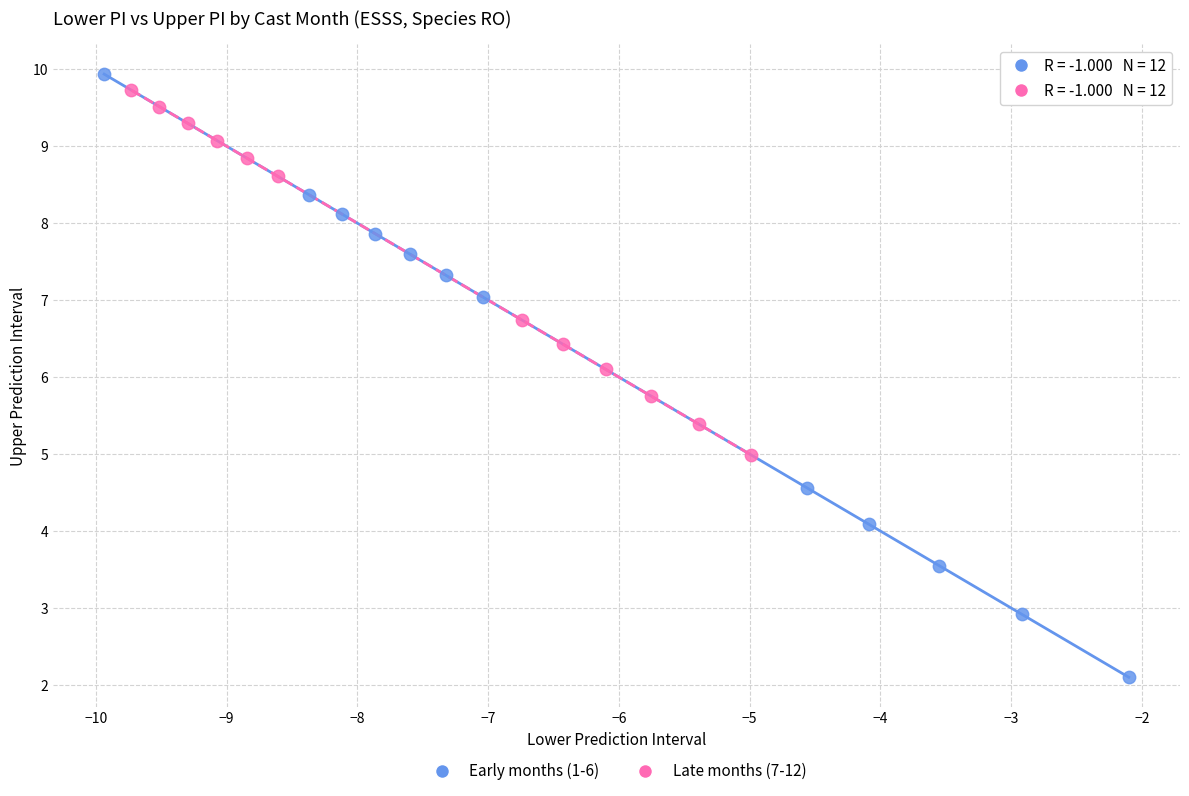

Which series has the largest Y range (max minus min)?

Early months (1-6)